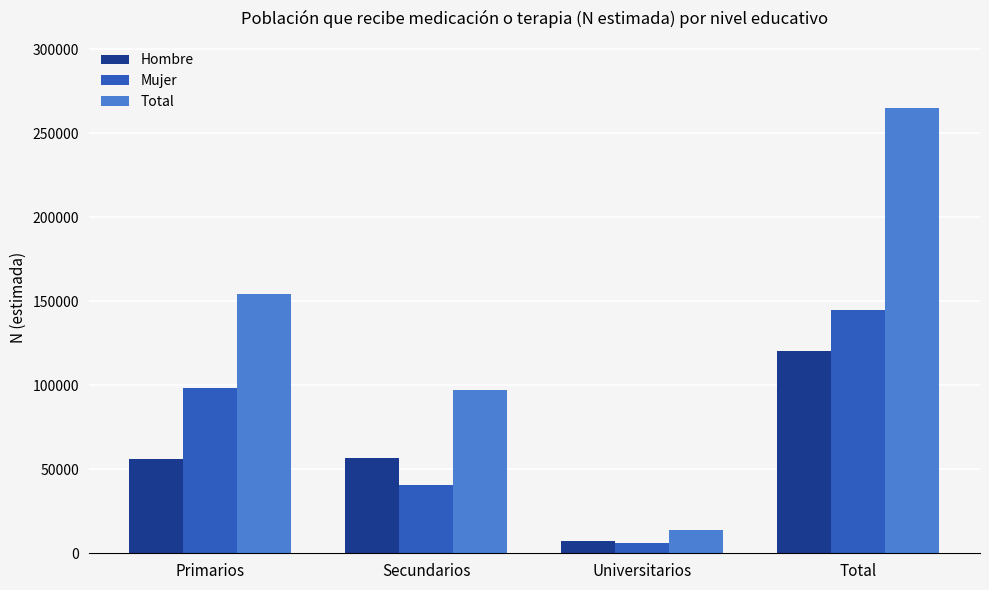

The Total series shows 70697 at Primarios. True or false?

False